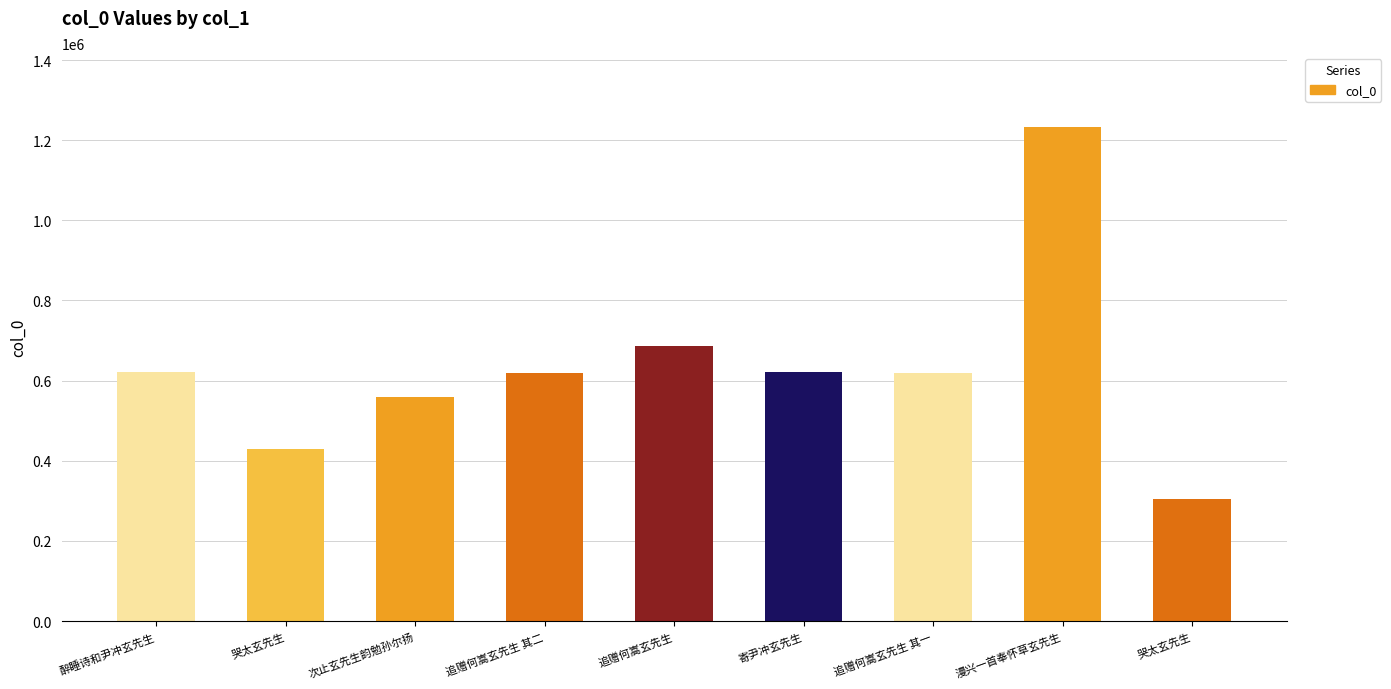

Reading left to right, extract all data points from this chart.

醉睡诗和尹冲玄先生=621393	哭太玄先生=430093	次止玄先生韵勉孙尔扬=559269	追赠何嵩玄先生 其二=619711	追赠何嵩玄先生=686838	寄尹冲玄先生=621401	追赠何嵩玄先生 其一=619710	漫兴一首奉怀草玄先生=1232496	哭太玄先生=305514